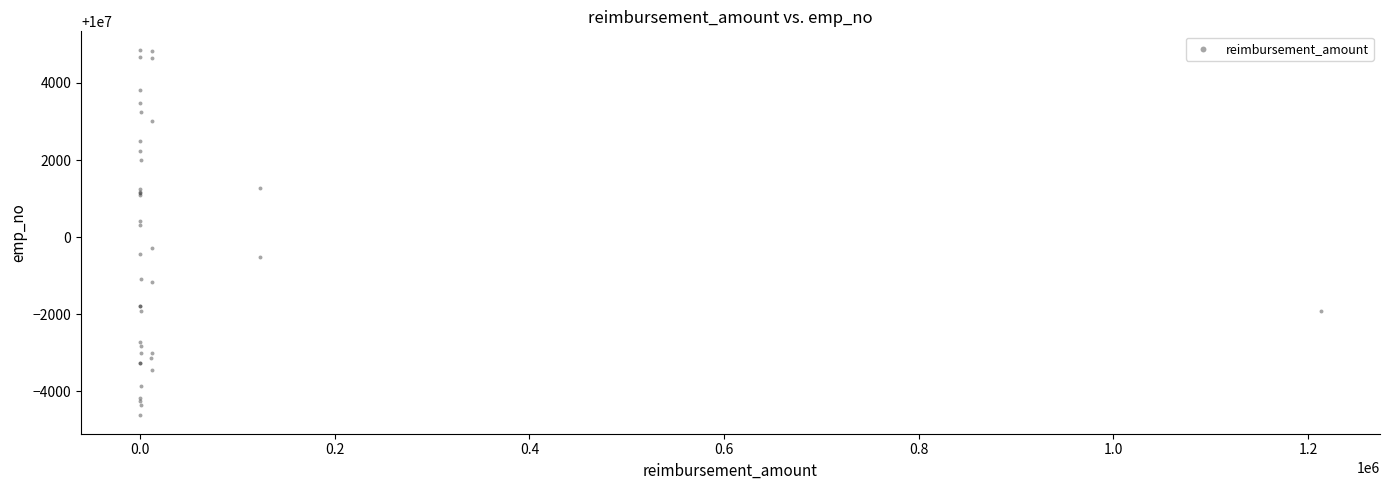

What Y value in the scatter plot is closest to 10000119?

10000309.3